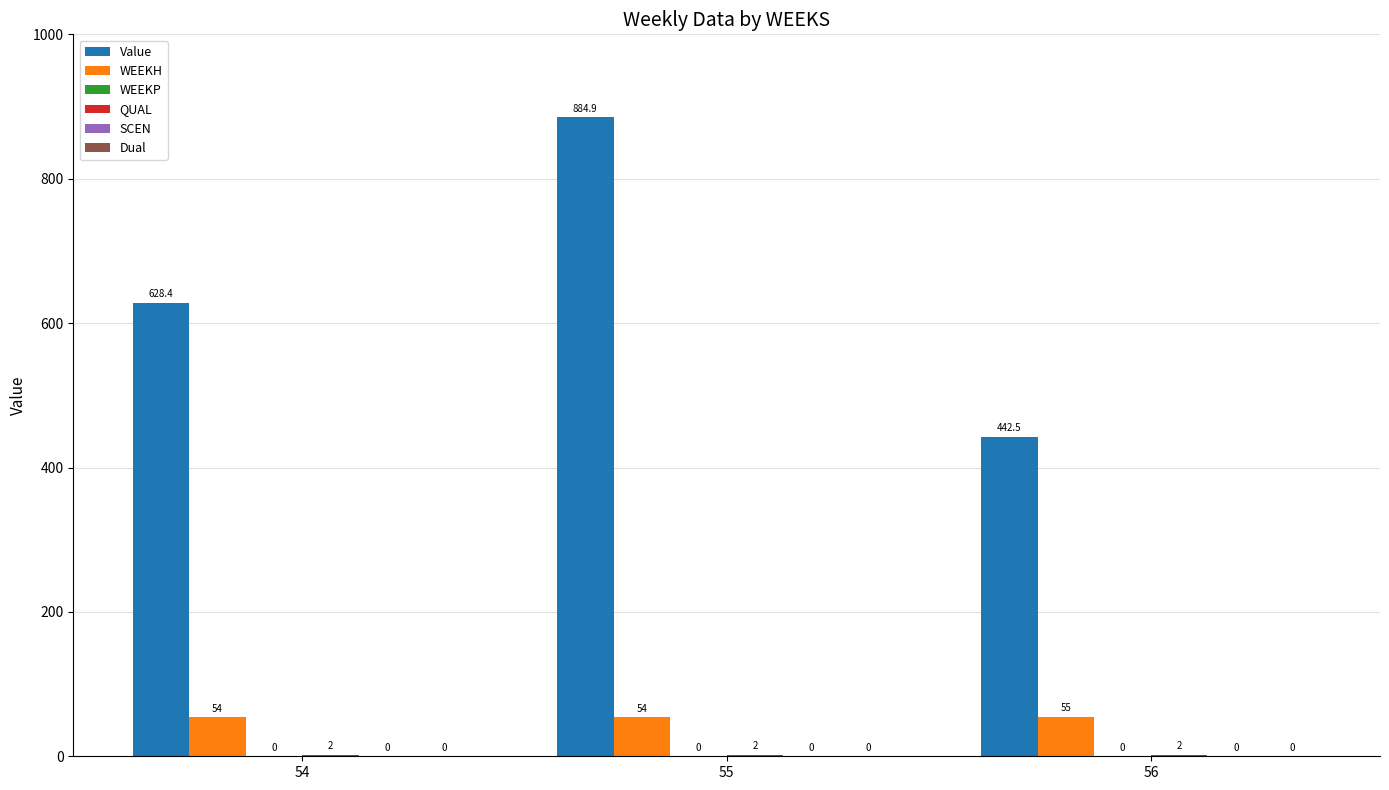

Which series changed the most between 54 and 56?

Value